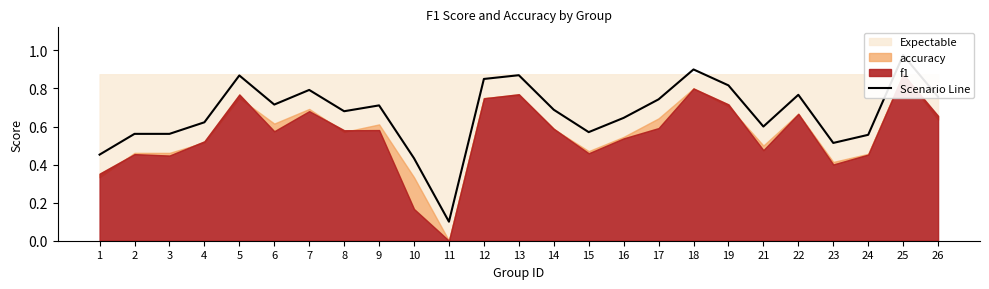

At which label is the value closest to 0?

11